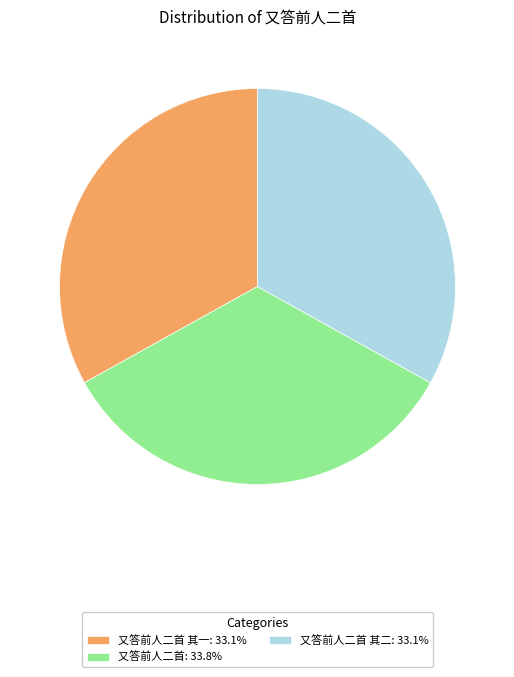

Combined, do 又答前人二首 其二: 33.1% and 又答前人二首: 33.8% account for over 50%?

Yes